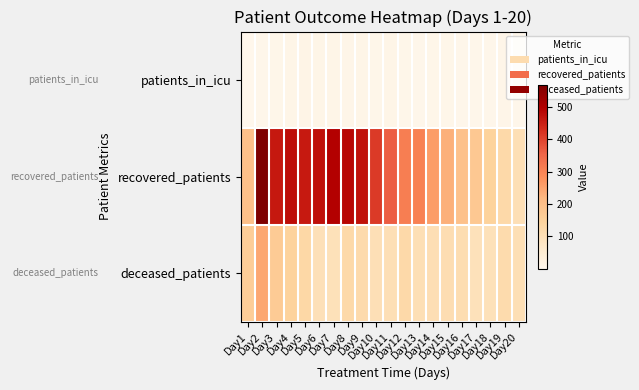

Reading left to right, list all the values displayed in this chart.

patients_in_icu: Day1=1	Day2=4	Day3=6	Day4=11	Day5=13	Day6=10	Day7=10	Day8=8	Day9=10	Day10=6	Day11=10	Day12=7	Day13=5	Day14=6	Day15=6	Day16=4	Day17=5	Day18=5	Day19=9	Day20=5
recovered_patients: Day1=199	Day2=568	Day3=461	Day4=477	Day5=458	Day6=471	Day7=497	Day8=486	Day9=469	Day10=412	Day11=363	Day12=309	Day13=305	Day14=258	Day15=231	Day16=194	Day17=174	Day18=147	Day19=124	Day20=102
deceased_patients: Day1=162	Day2=244	Day3=166	Day4=144	Day5=128	Day6=100	Day7=97	Day8=124	Day9=120	Day10=102	Day11=101	Day12=123	Day13=104	Day14=106	Day15=109	Day16=111	Day17=96	Day18=97	Day19=117	Day20=103